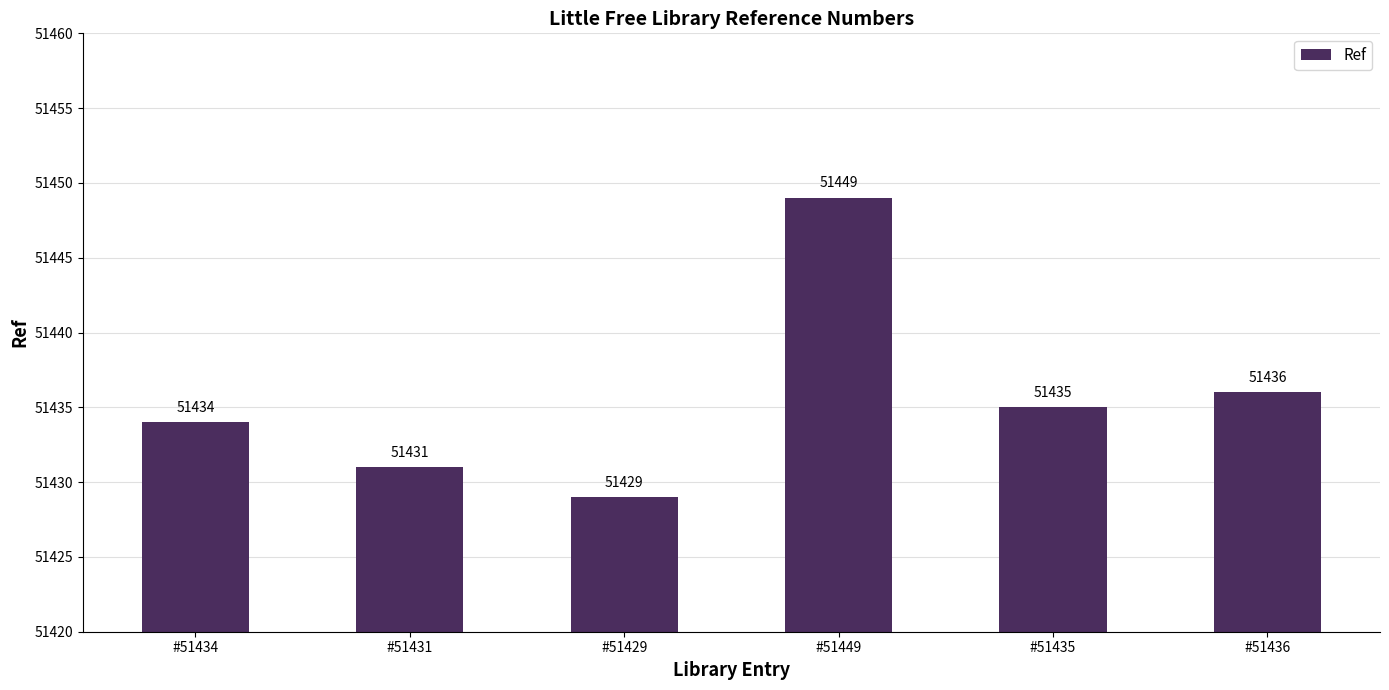

What is the label of the 3rd bar from the left?

#51429